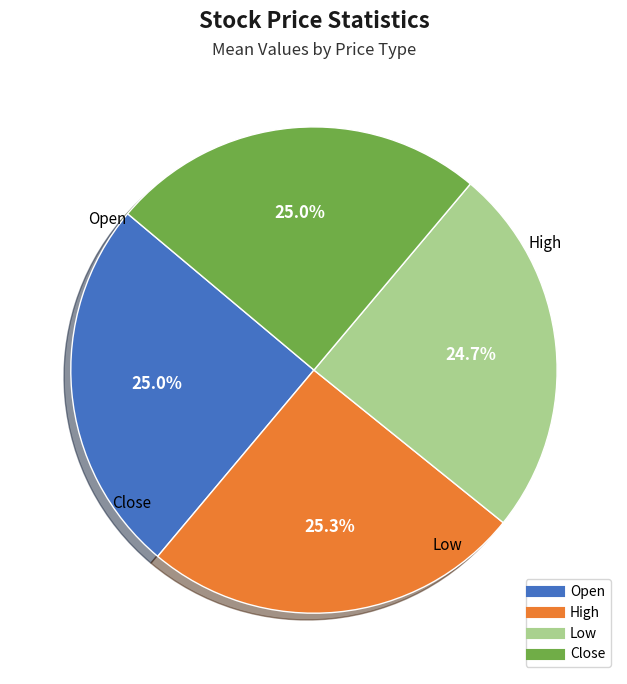

True or false: Close accounts for 25% of the total.

True